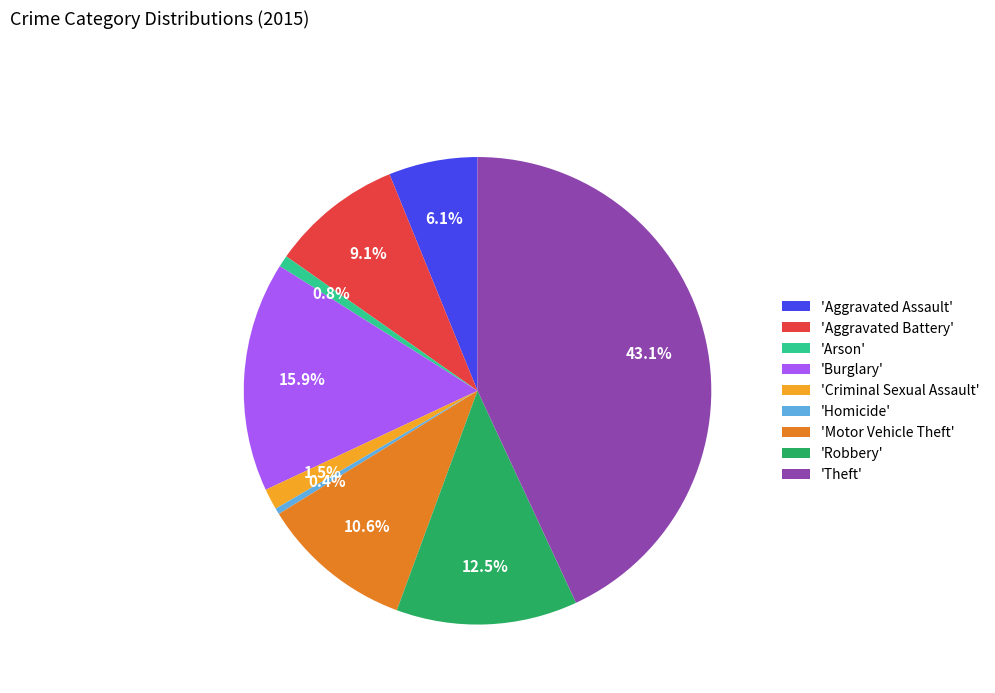

Which category has the biggest portion of the pie?

'Theft'